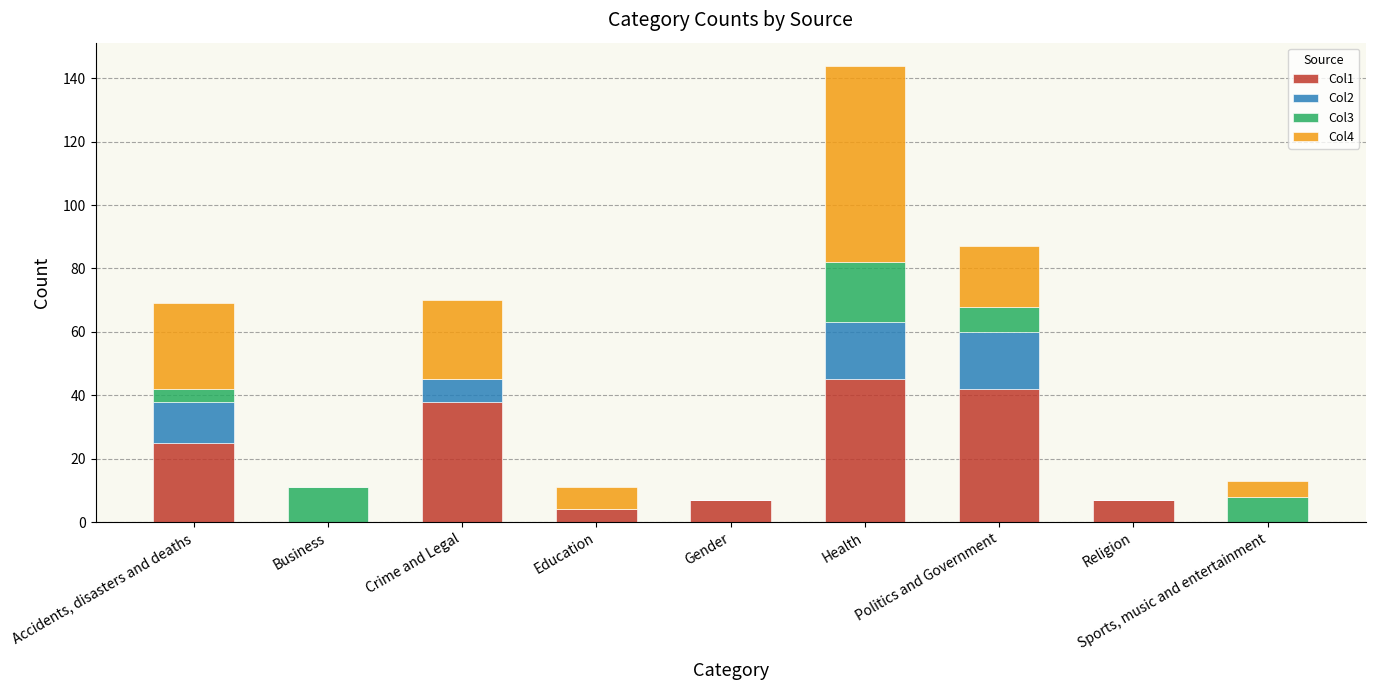

At which category is the sum across all series the highest?

Health